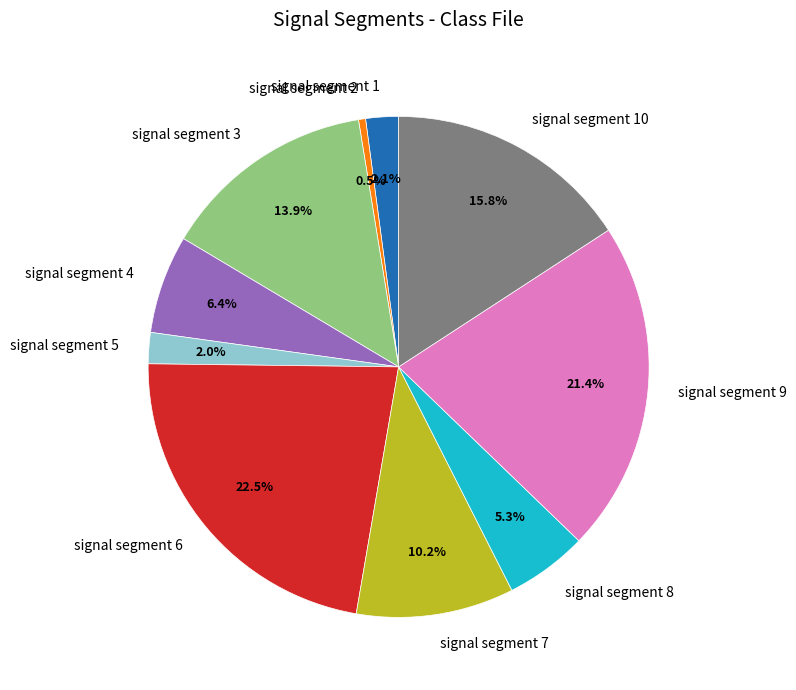

Is there any slice that represents more than half of the pie?

No